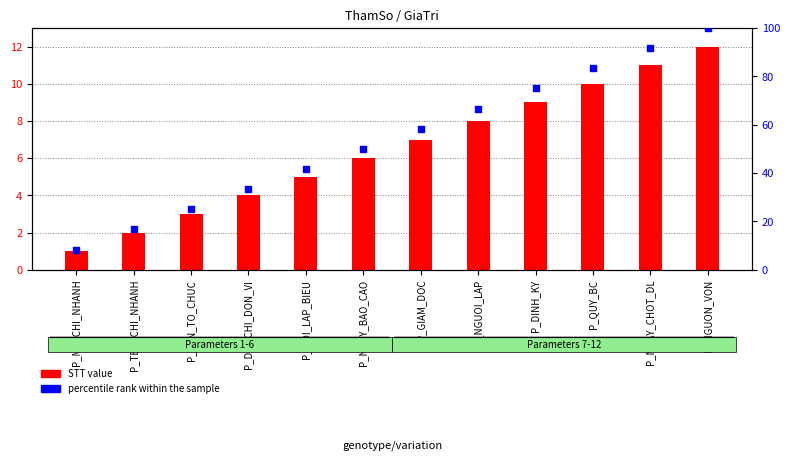

Which series has the largest total across all categories?

percentile rank within the sample